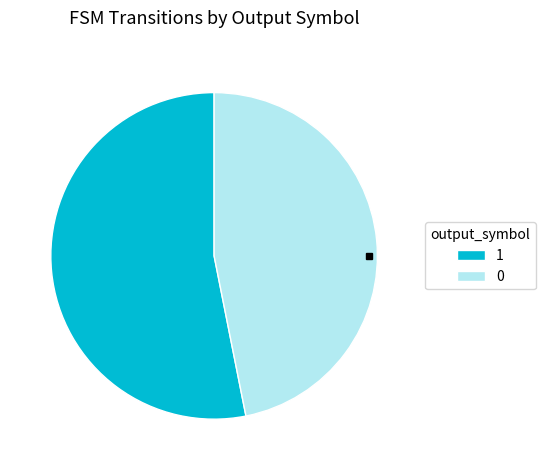

Which category has the smallest portion of the pie?

0